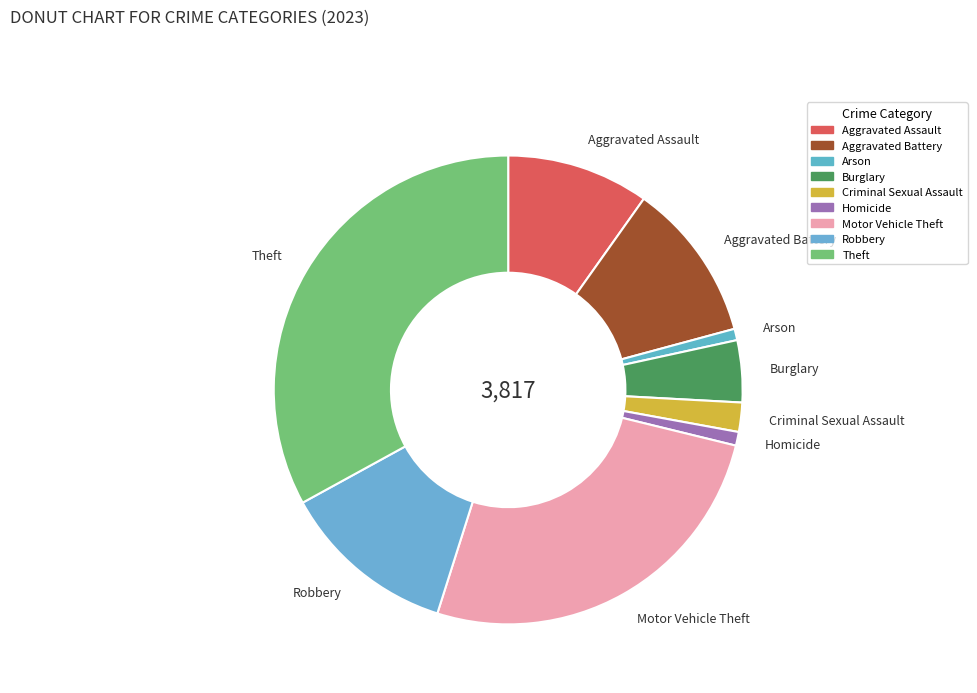

Which slice is the largest?

Theft